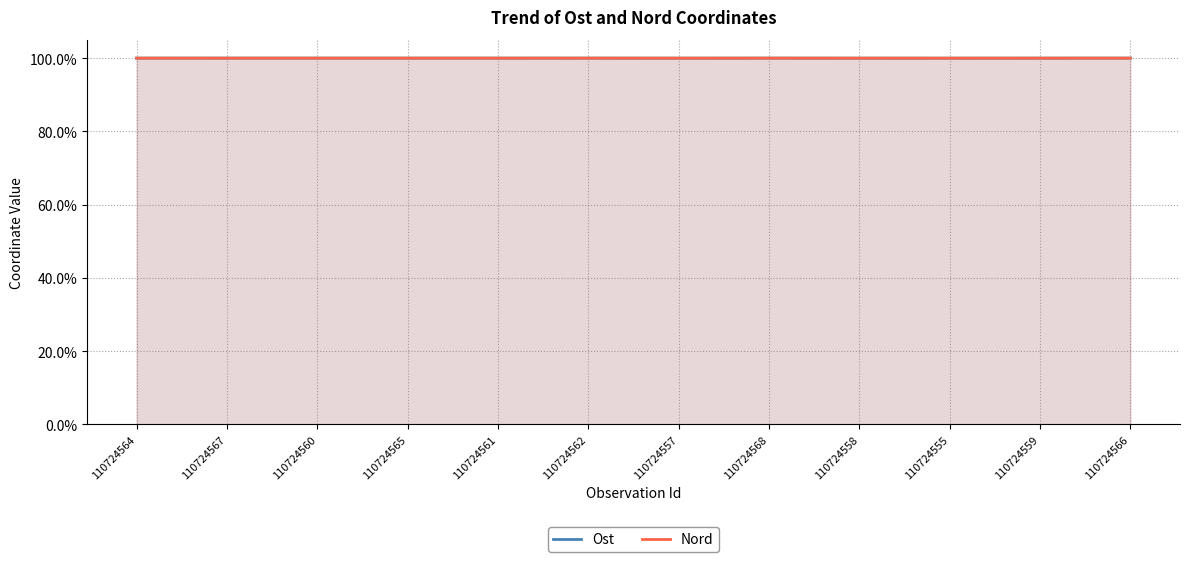

Where is the first local maximum for Nord?

110724560